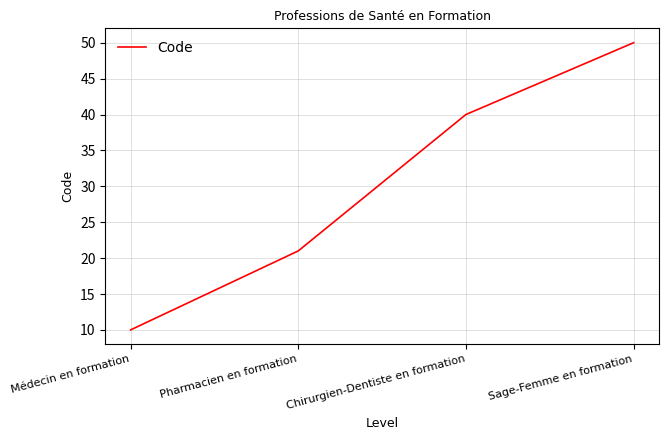

What is the sum of all values?

121